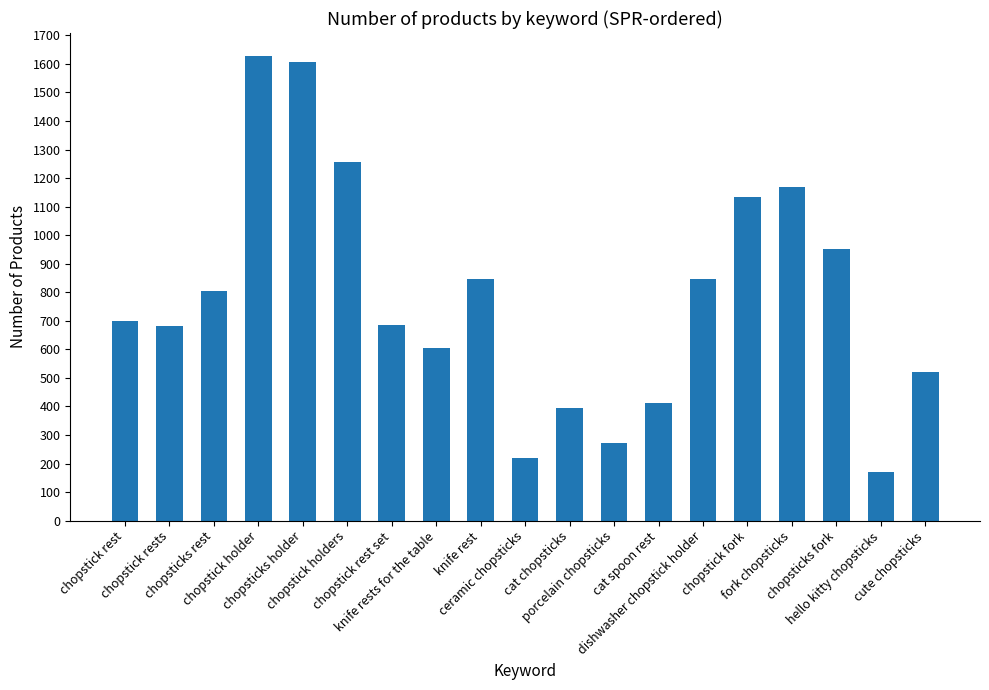

Approximately how many times larger is the value at fork chopsticks compared to cute chopsticks?

2.2